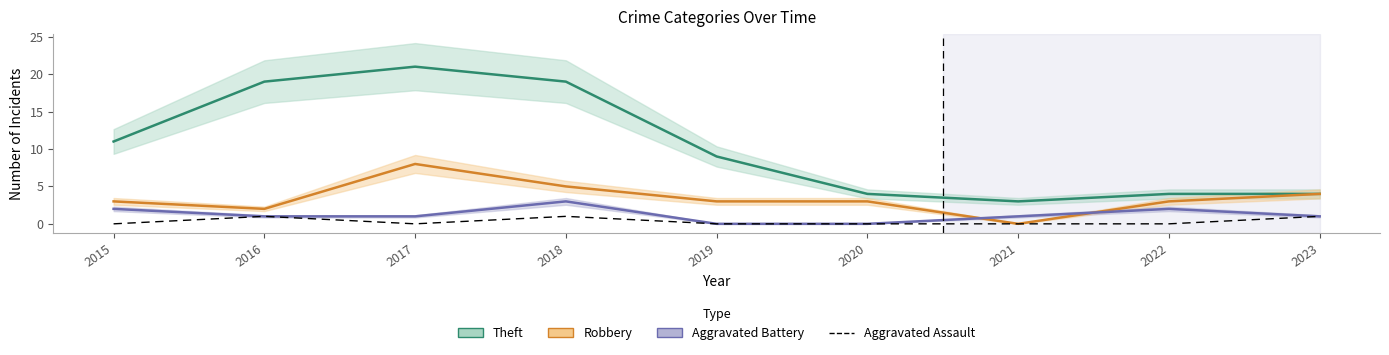

At which label does Robbery first exceed 3?

2017